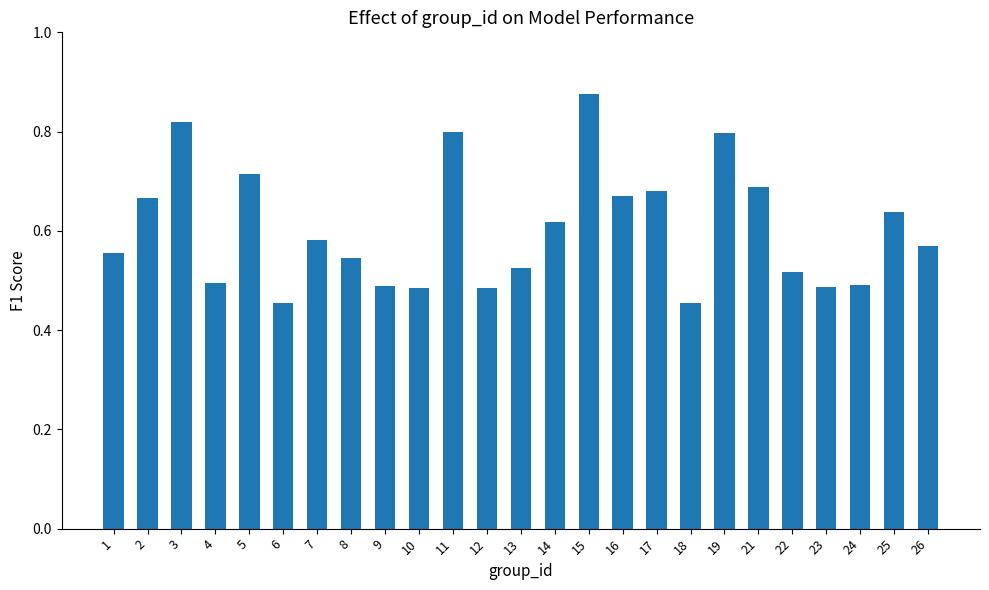

Which has a higher value, 7 or 11?

11